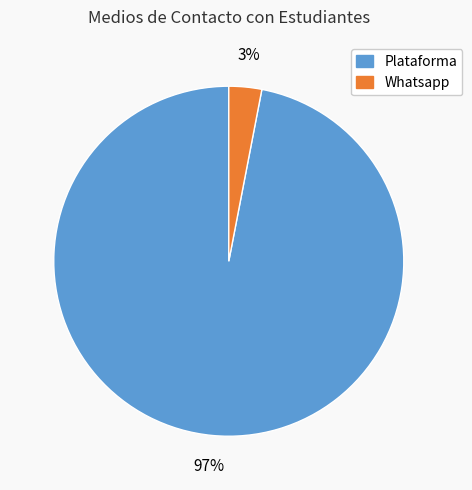

Is there a majority slice in this chart?

Yes